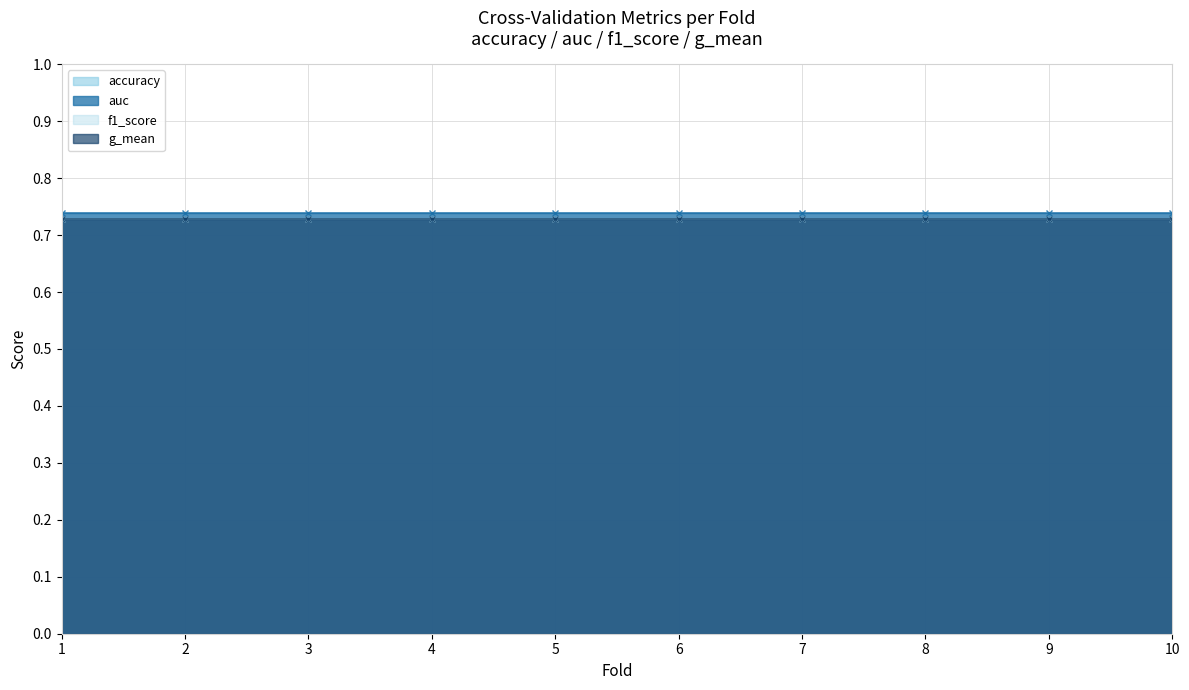

True or false: g_mean and auc intersect in this chart.

False